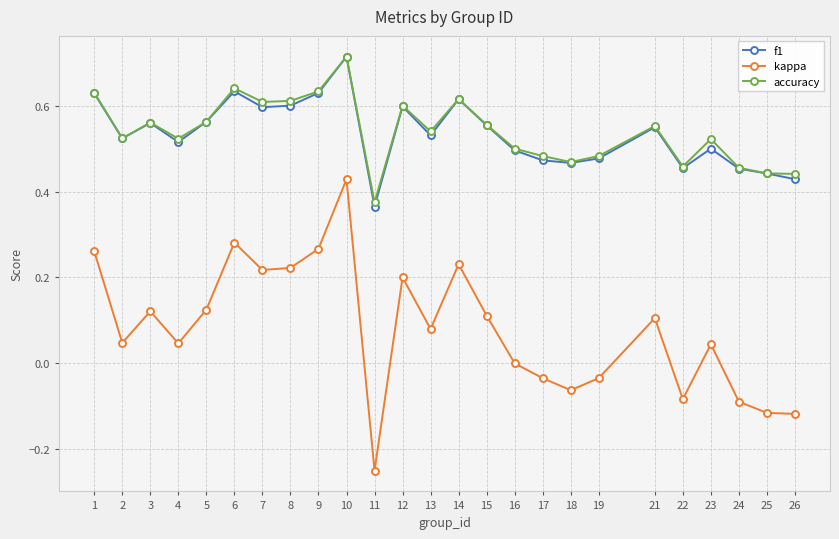

What are all the series names shown in the legend?

f1, kappa, accuracy